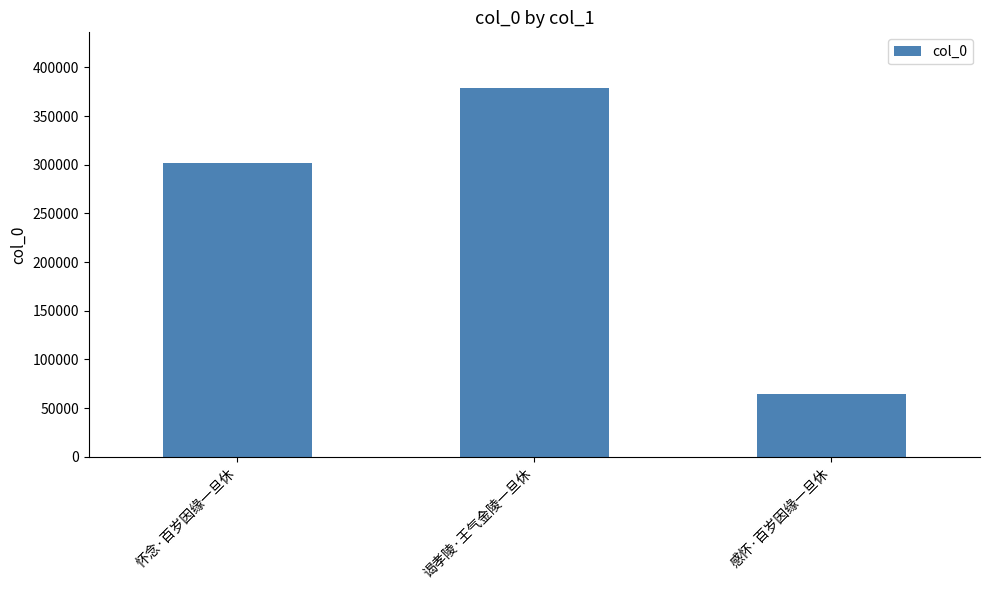

What is the sum of the values at 感怀·百岁因缘一旦休 and 怀念·百岁因缘一旦休?

365710